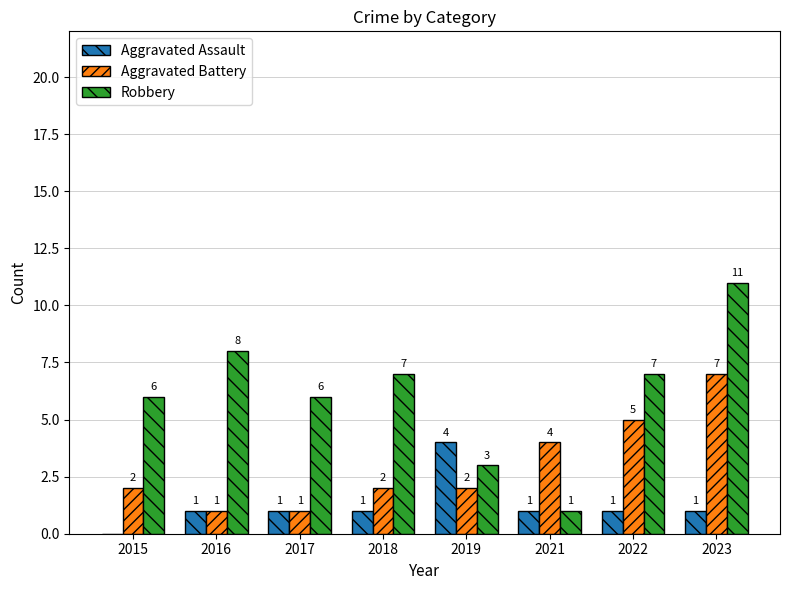

Between 2017 and 2021, which series saw the biggest shift?

Robbery